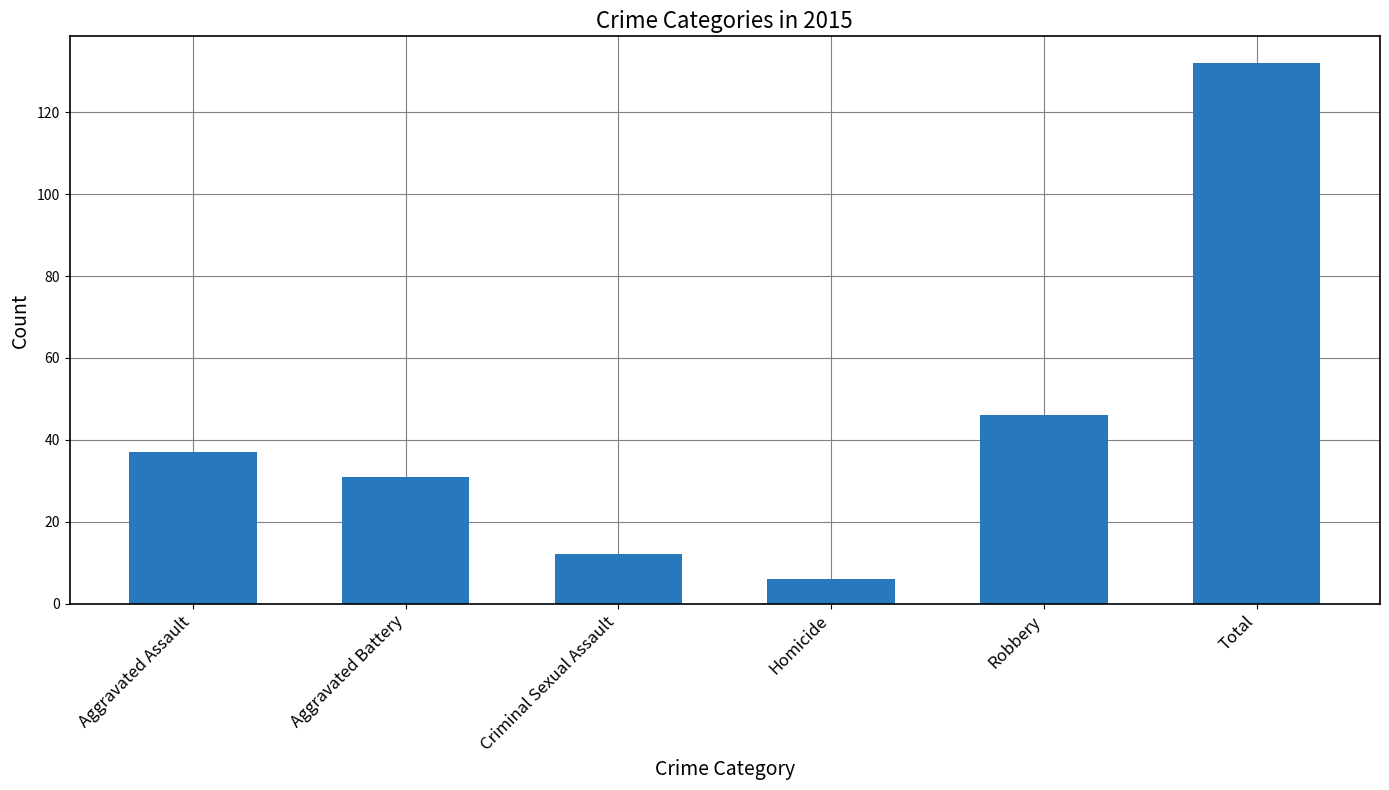

What is the minimum value shown in the chart?

6